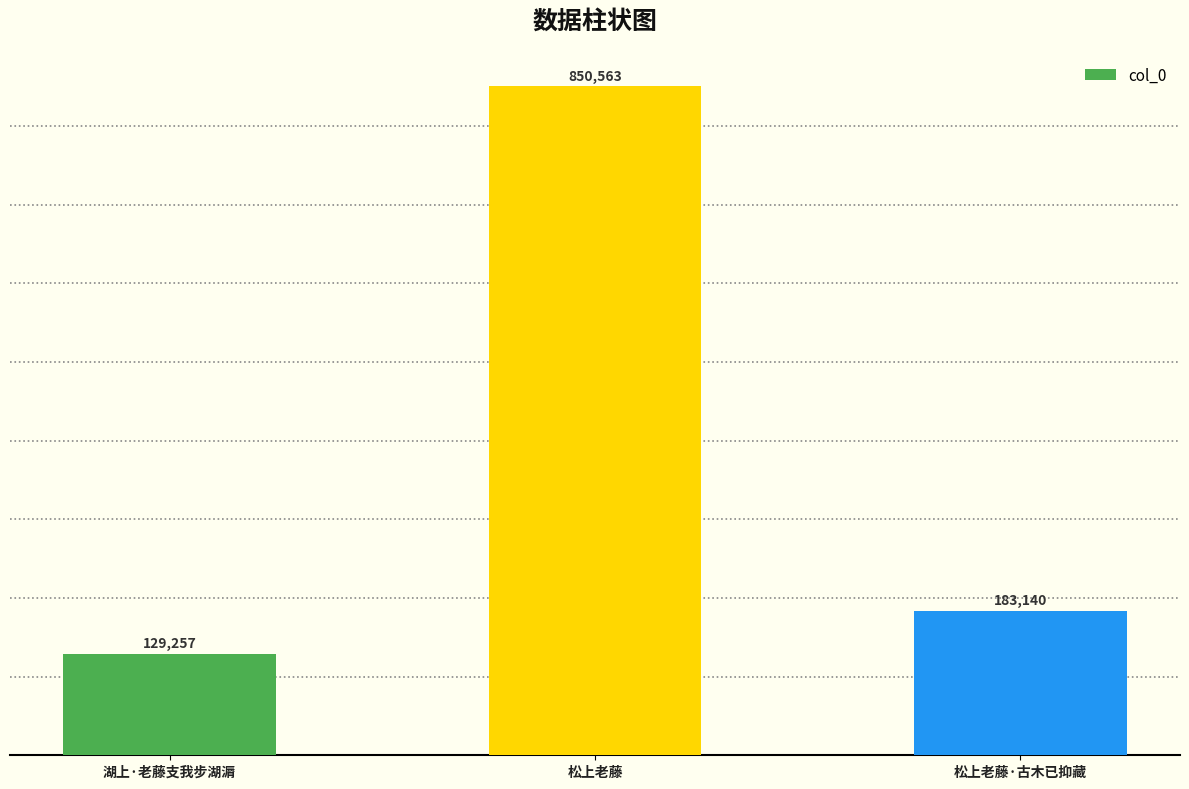

What is the label of the 3rd bar from the left?

松上老藤·古木已抑藏